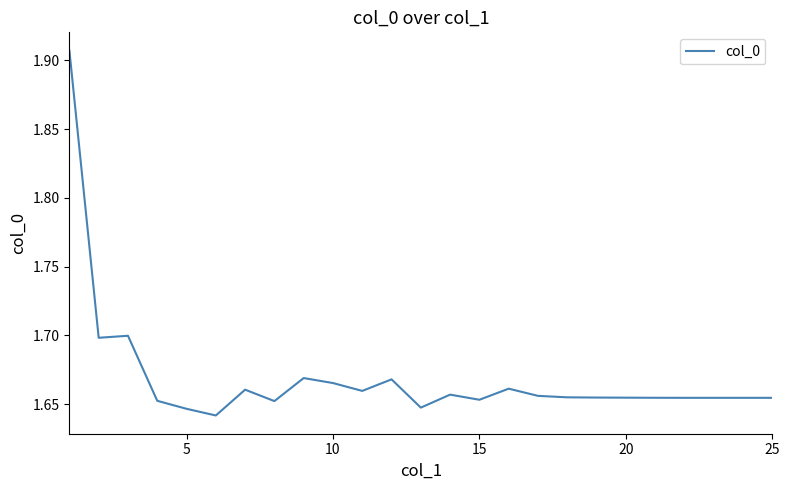

What is the difference between the maximum and minimum values?

0.3